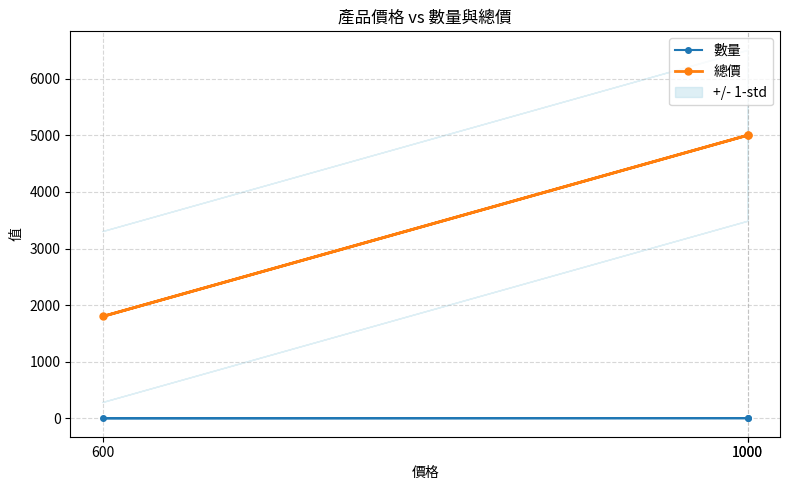

What is the label of the 2nd point from the right?

600